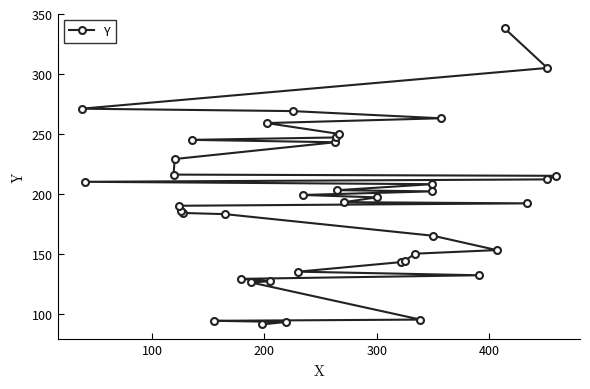

What is the smallest value displayed?

91